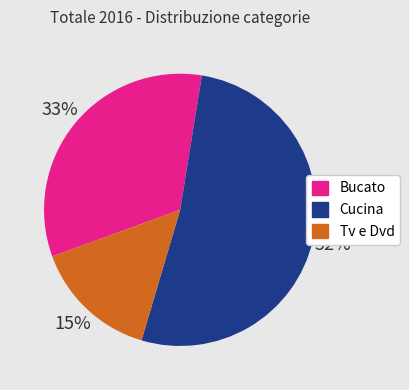

Is there a majority slice in this chart?

Yes